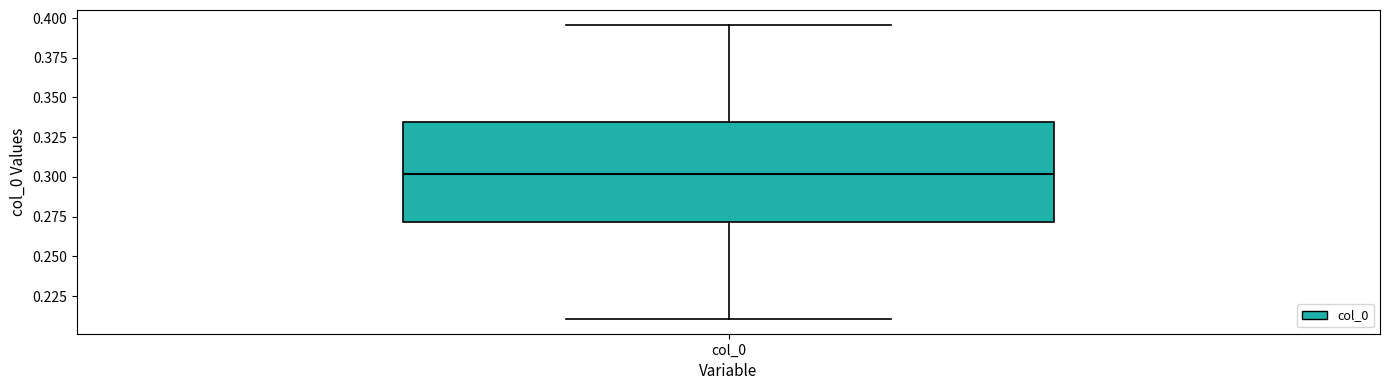

Transcribe this box plot: give where the median line is, the range the box spans, and where the two whiskers end, as read against the y-axis. The values are not printed on the chart, so give them approximately, as read against the axis.

median 0.300, box 0.270 to 0.335, whiskers 0.210 to 0.395